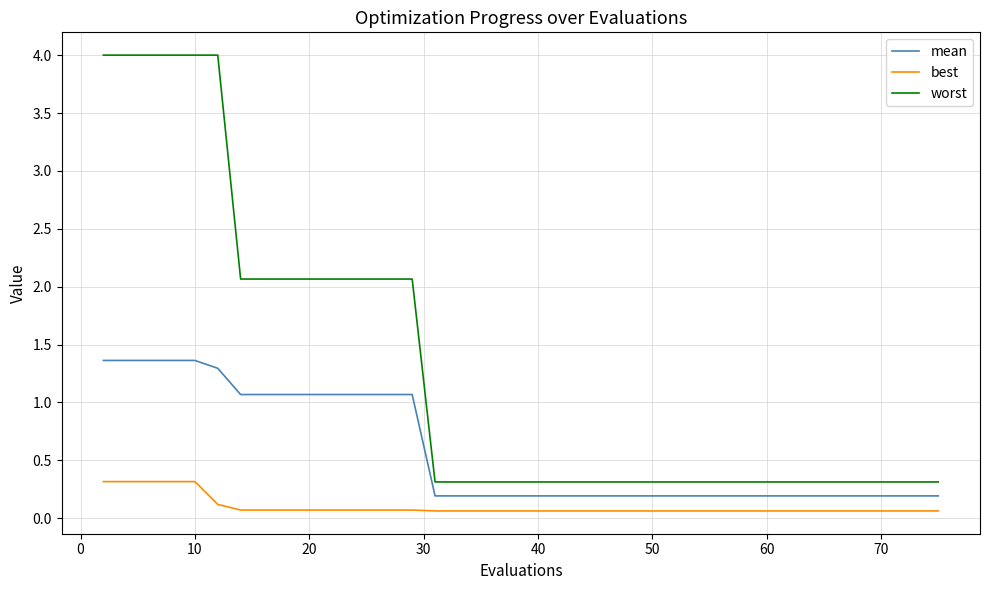

Which series has the widest spread of values?

worst